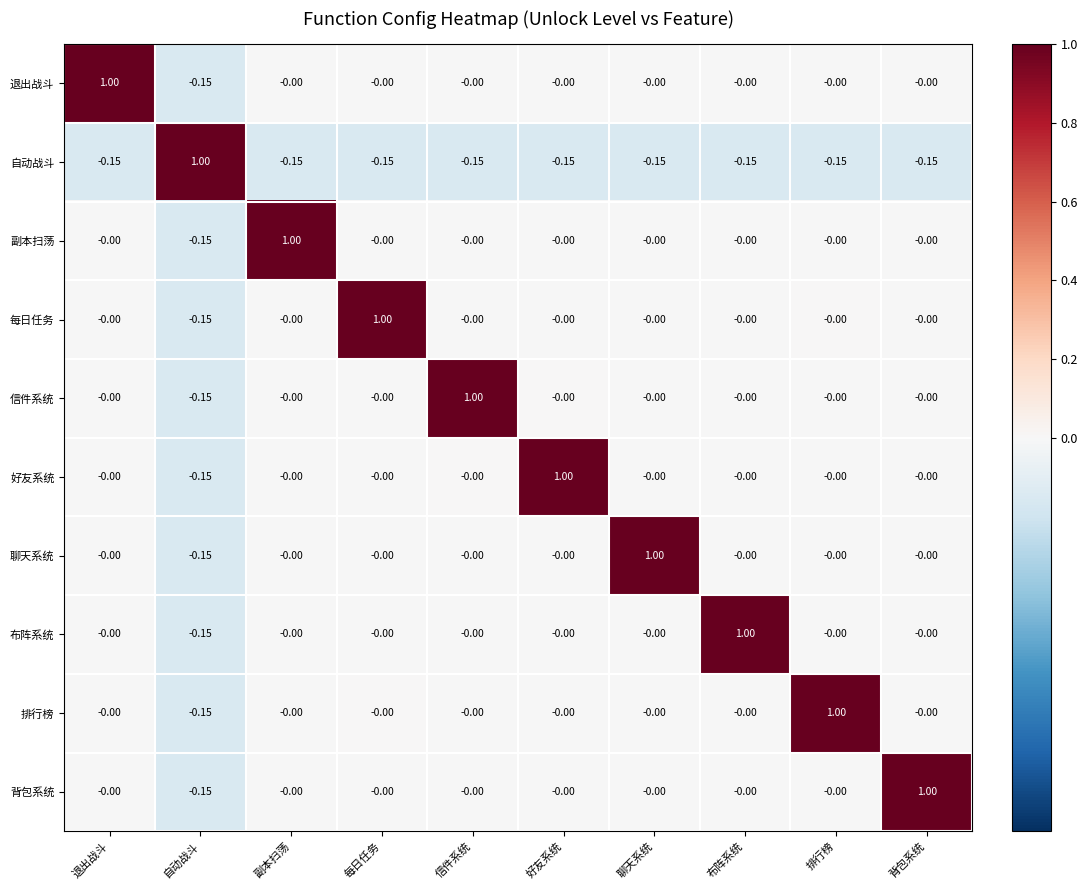

Where does the 自动战斗 series first go above 0?

自动战斗